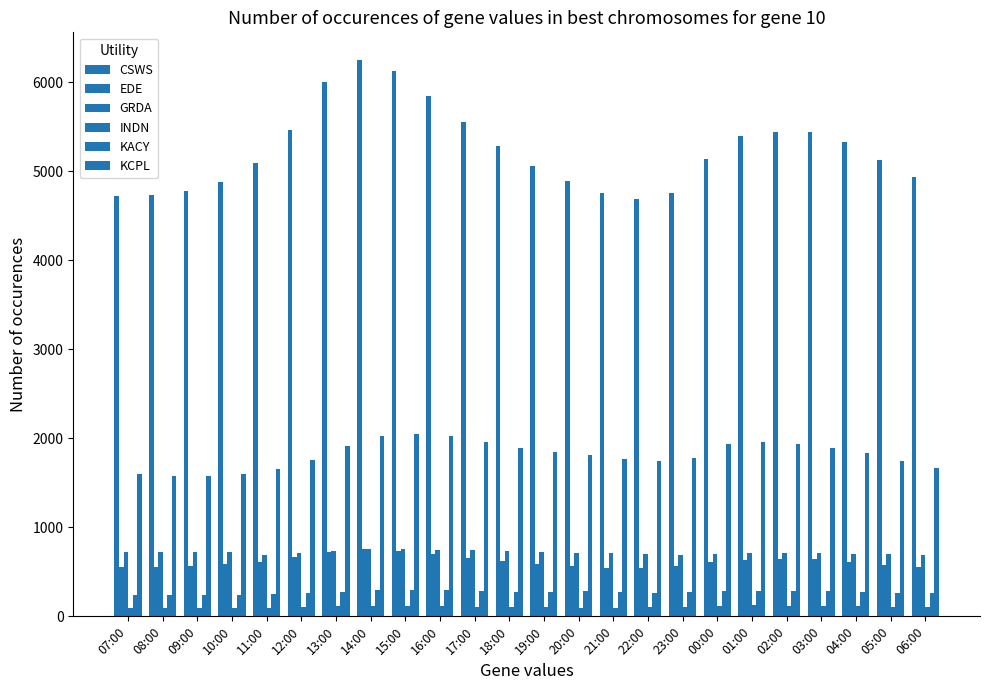

Between 13:00 and 21:00, which series saw the biggest shift?

CSWS